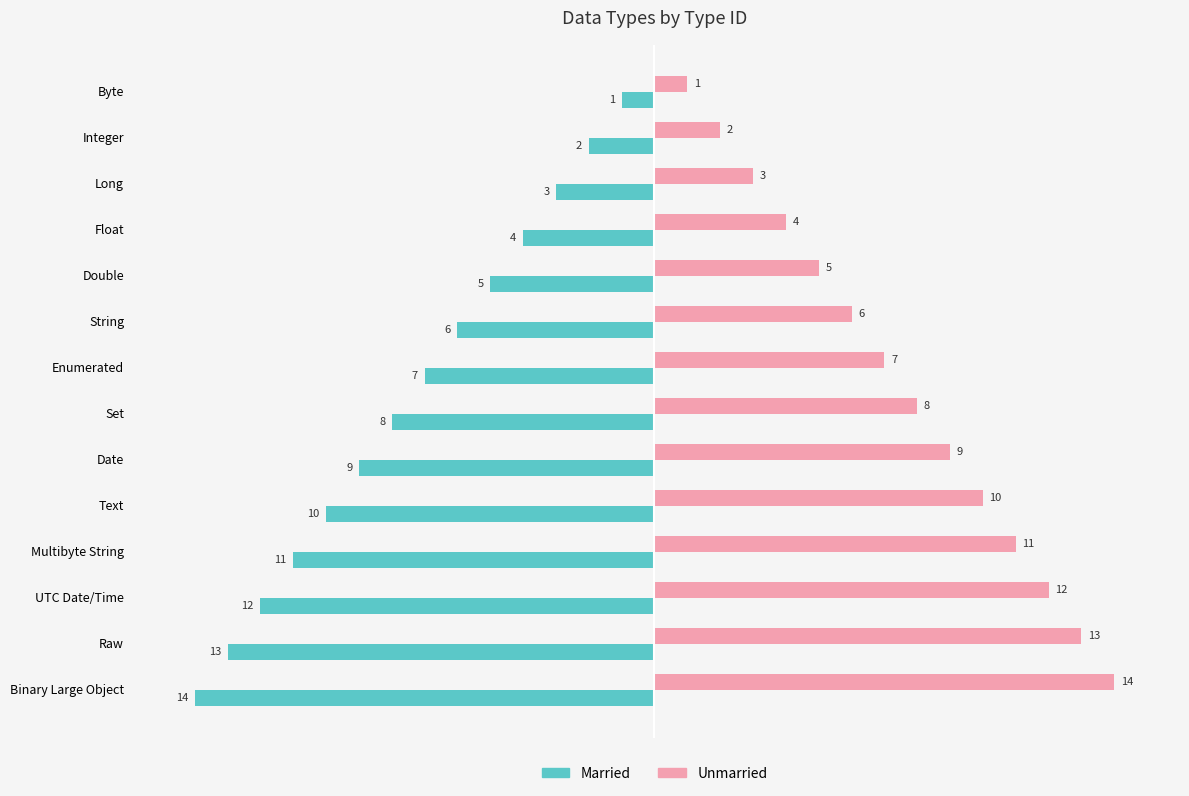

At which label is Unmarried closest to 7?

Enumerated